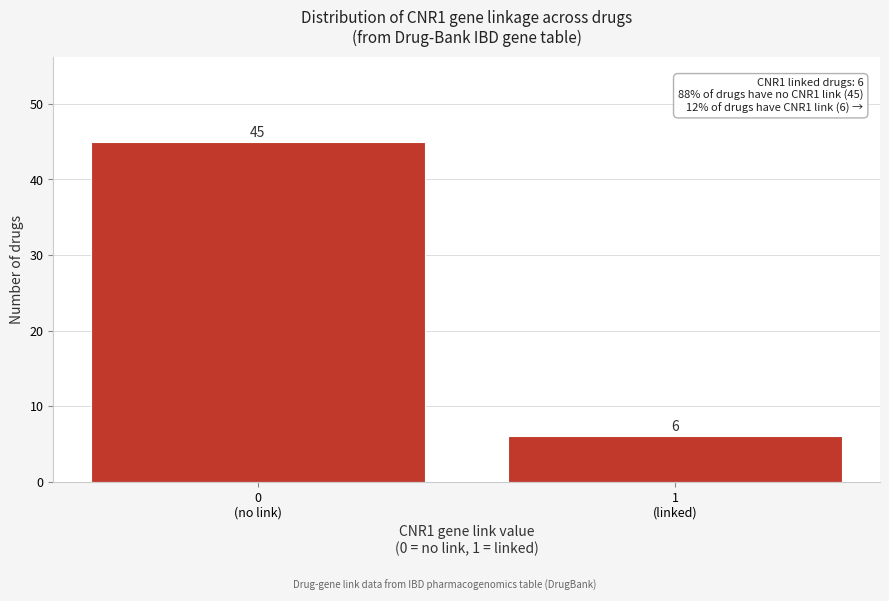

Reading left to right, list all the values displayed in this chart.

45	6